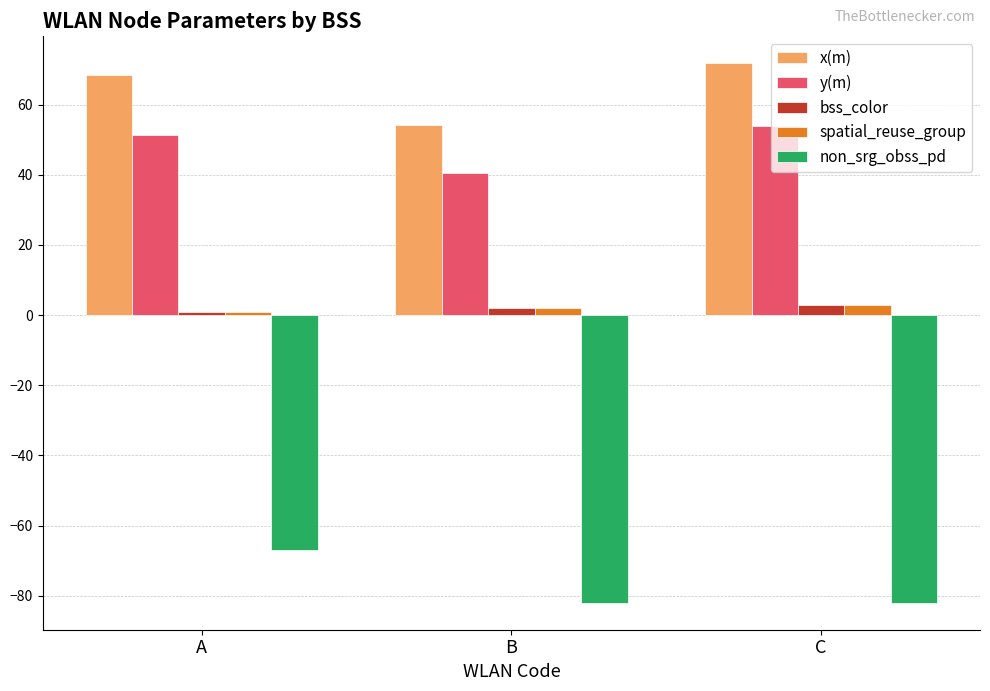

What is the highest value of the y(m) series?

53.8